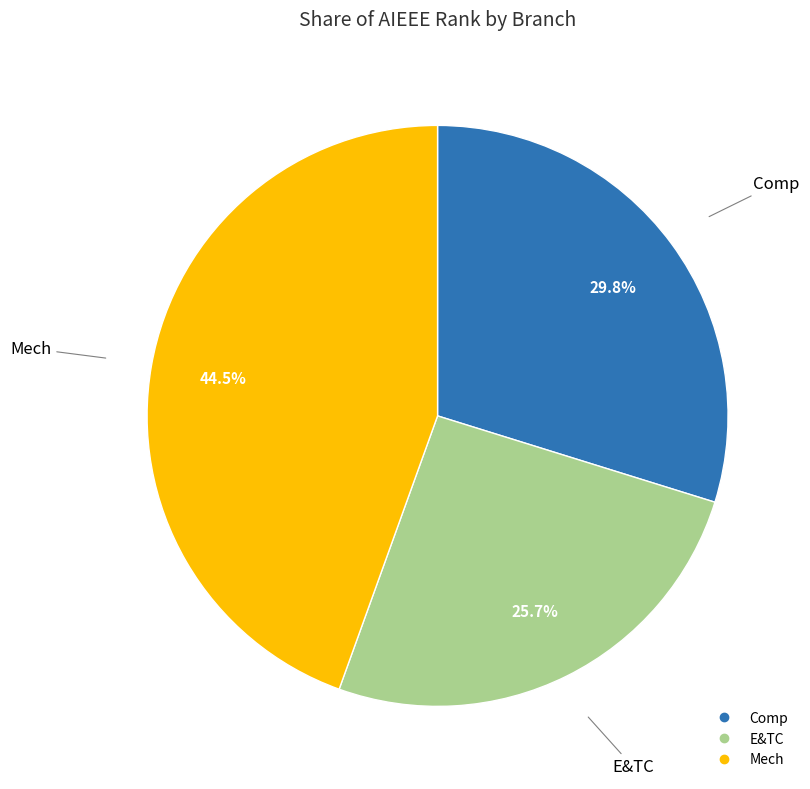

Is there any slice that represents more than half of the pie?

No